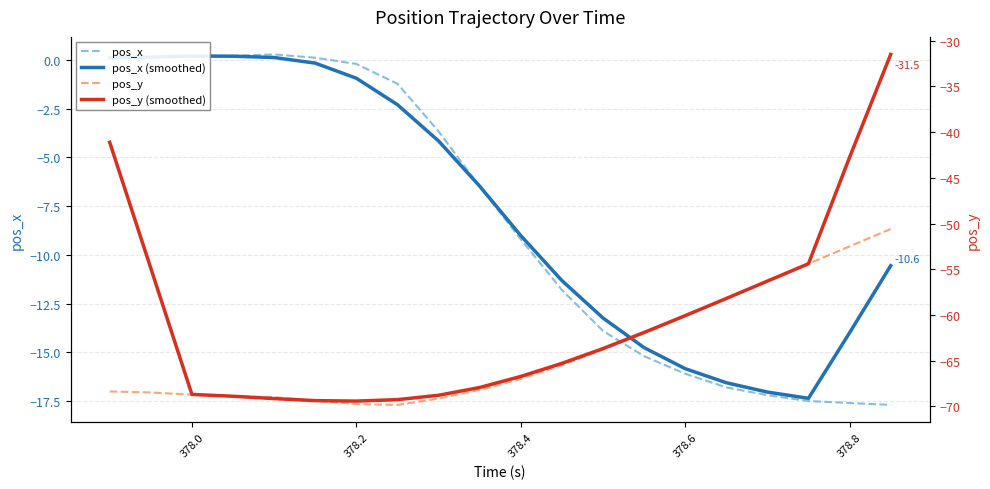

Is it true that pos_x equals -14.1 at 378.4?

False